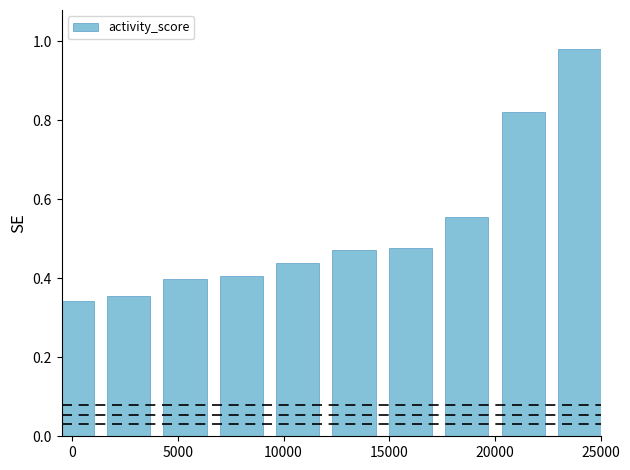

Does the chart contain any negative values?

No